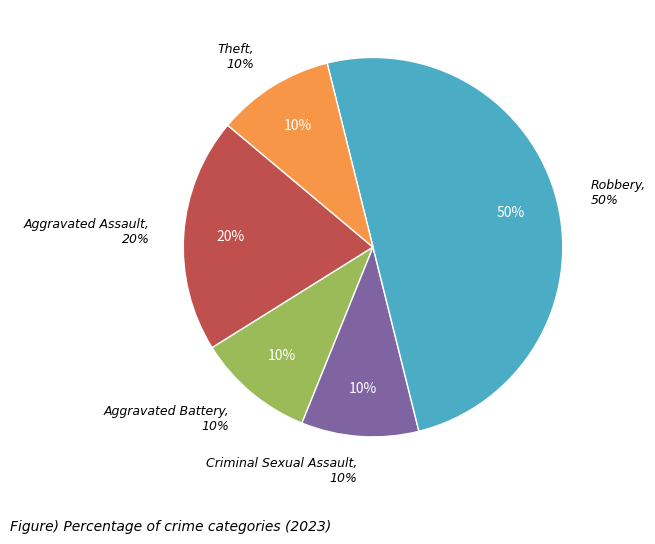

To the nearest percent, what portion does Aggravated Battery represent?

10%